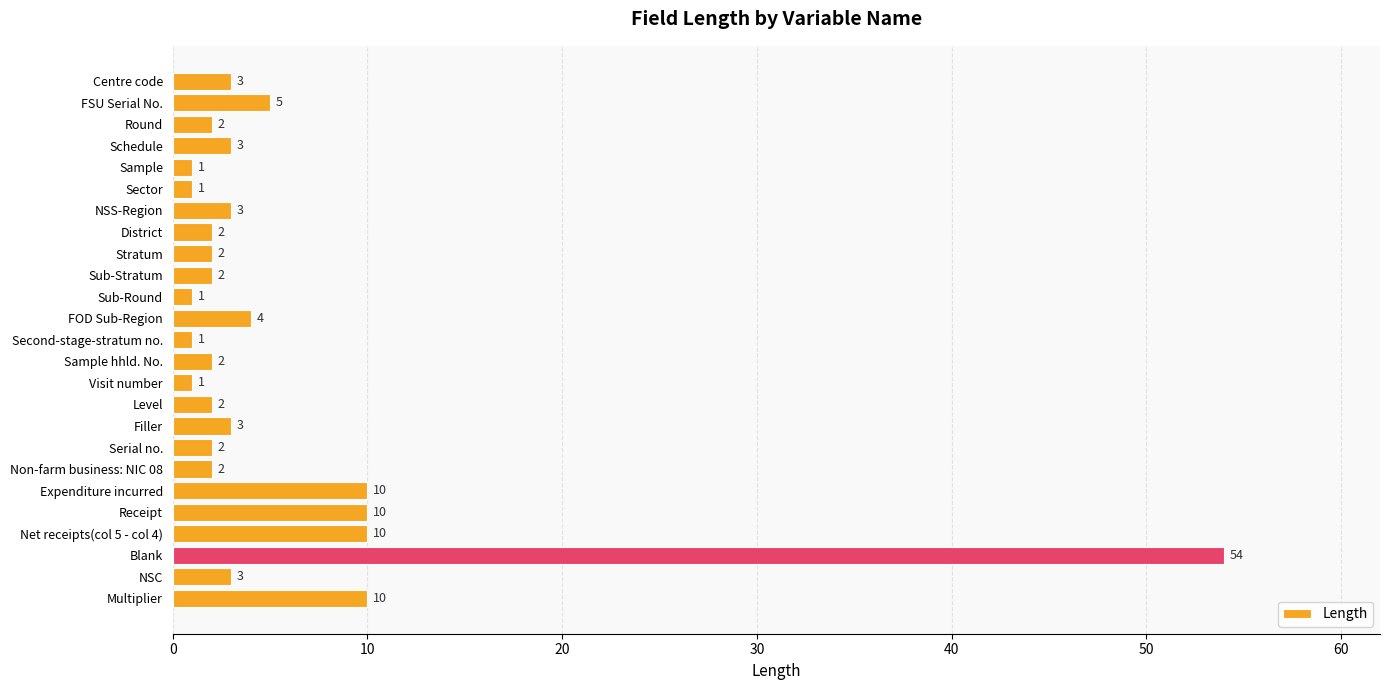

Reading bottom to top, transcribe all the data shown in this chart.

Multiplier=10	NSC=3	Blank=54	Net receipts(col 5 - col 4)=10	Receipt=10	Expenditure incurred=10	Non-farm business: NIC 08=2	Serial no.=2	Filler=3	Level=2	Visit number=1	Sample hhld. No.=2	Second-stage-stratum no.=1	FOD Sub-Region=4	Sub-Round=1	Sub-Stratum=2	Stratum=2	District=2	NSS-Region=3	Sector=1	Sample=1	Schedule=3	Round=2	FSU Serial No.=5	Centre code=3